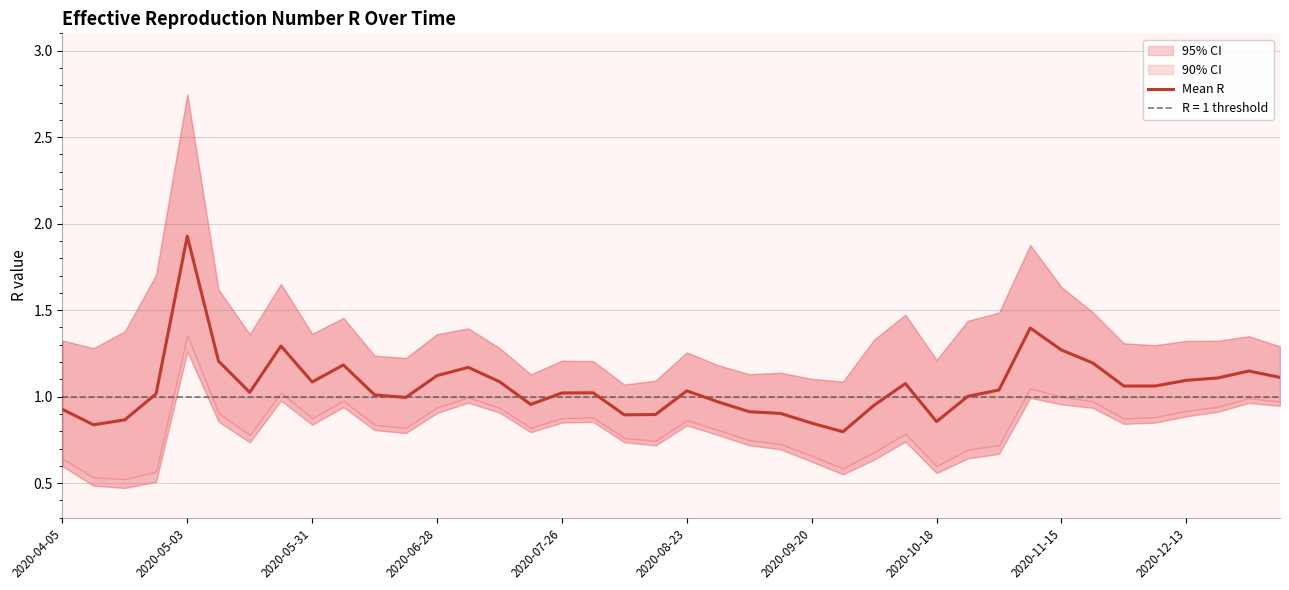

Is it true that the value at 11 is 0.3?

False